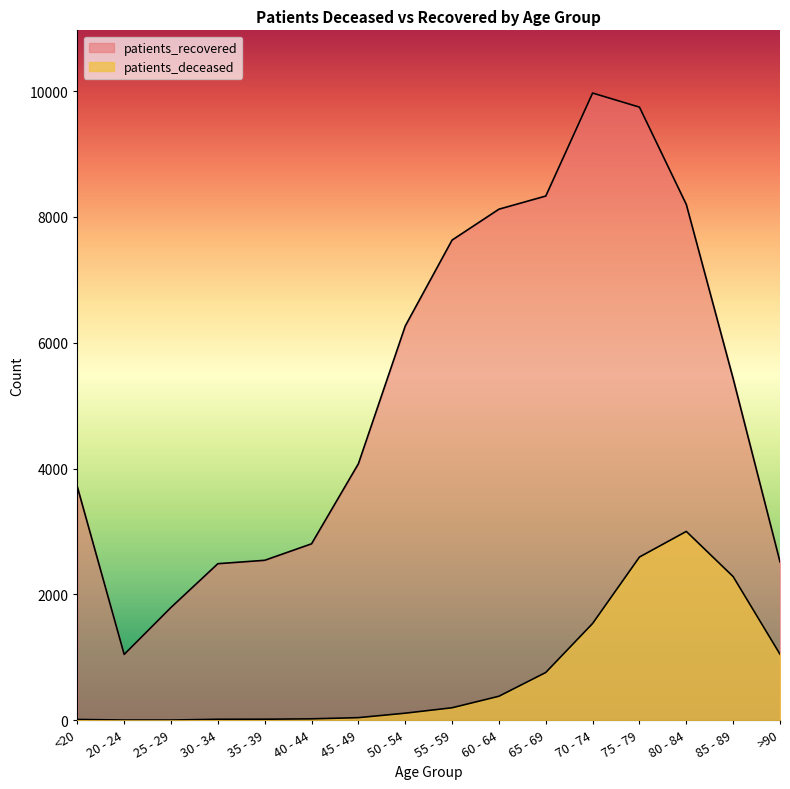

What is the total value across all series at <20?

3722